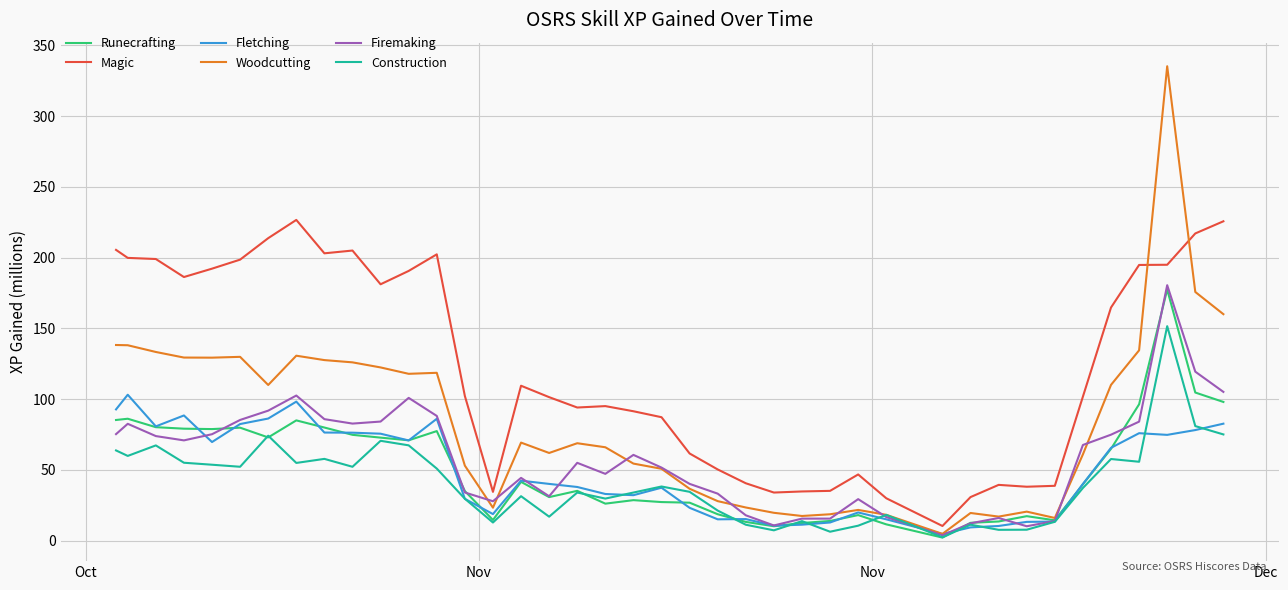

What is the highest value of the Construction series?

151.6